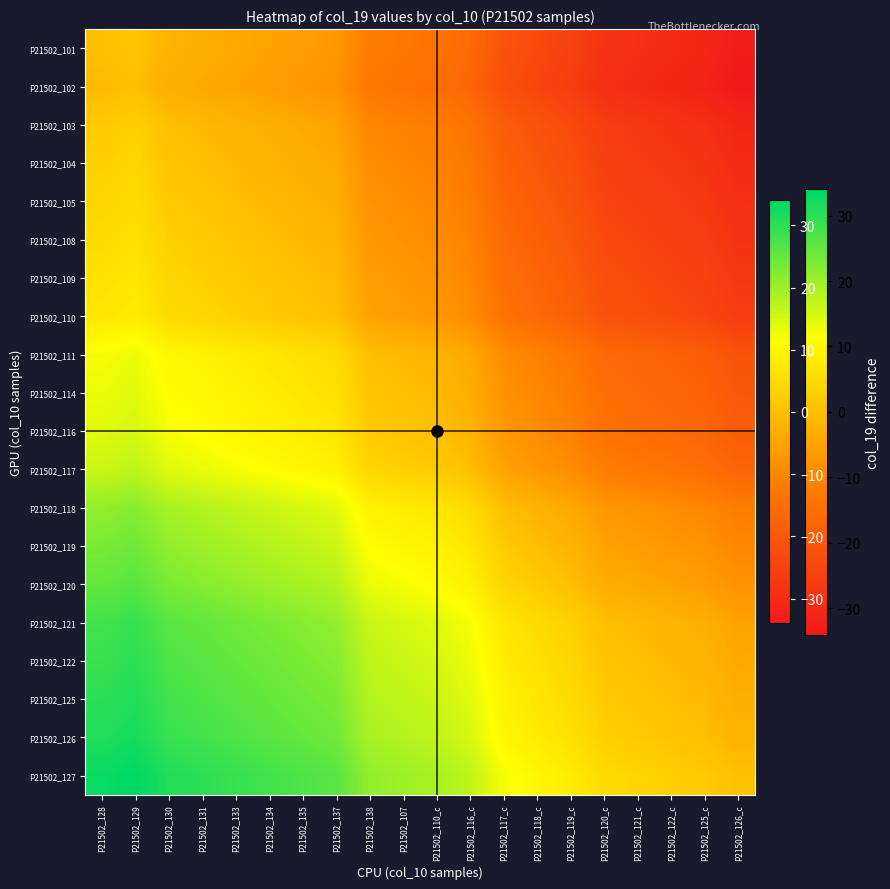

Reading left to right, transcribe all the data shown in this chart.

P21502_101: P21502_128=0	P21502_129=1	P21502_130=-2	P21502_131=-3	P21502_133=-4	P21502_134=-5	P21502_135=-6	P21502_137=-7	P21502_138=-12	P21502_107=-13	P21502_110_c=-14	P21502_116_c=-16	P21502_117_c=-21	P21502_118_c=-23	P21502_119_c=-25	P21502_120_c=-28	P21502_121_c=-29	P21502_122_c=-30	P21502_125_c=-31	P21502_126_c=-33
P21502_102: P21502_128=-1	P21502_129=0	P21502_130=-3	P21502_131=-4	P21502_133=-5	P21502_134=-6	P21502_135=-7	P21502_137=-8	P21502_138=-13	P21502_107=-14	P21502_110_c=-15	P21502_116_c=-17	P21502_117_c=-22	P21502_118_c=-24	P21502_119_c=-26	P21502_120_c=-29	P21502_121_c=-30	P21502_122_c=-31	P21502_125_c=-32	P21502_126_c=-34
P21502_103: P21502_128=2	P21502_129=3	P21502_130=0	P21502_131=-1	P21502_133=-2	P21502_134=-3	P21502_135=-4	P21502_137=-5	P21502_138=-10	P21502_107=-11	P21502_110_c=-12	P21502_116_c=-14	P21502_117_c=-19	P21502_118_c=-21	P21502_119_c=-23	P21502_120_c=-26	P21502_121_c=-27	P21502_122_c=-28	P21502_125_c=-29	P21502_126_c=-31
P21502_104: P21502_128=3	P21502_129=4	P21502_130=1	P21502_131=0	P21502_133=-1	P21502_134=-2	P21502_135=-3	P21502_137=-4	P21502_138=-9	P21502_107=-10	P21502_110_c=-11	P21502_116_c=-13	P21502_117_c=-18	P21502_118_c=-20	P21502_119_c=-22	P21502_120_c=-25	P21502_121_c=-26	P21502_122_c=-27	P21502_125_c=-28	P21502_126_c=-30
P21502_105: P21502_128=4	P21502_129=5	P21502_130=2	P21502_131=1	P21502_133=0	P21502_134=-1	P21502_135=-2	P21502_137=-3	P21502_138=-8	P21502_107=-9	P21502_110_c=-10	P21502_116_c=-12	P21502_117_c=-17	P21502_118_c=-19	P21502_119_c=-21	P21502_120_c=-24	P21502_121_c=-25	P21502_122_c=-26	P21502_125_c=-27	P21502_126_c=-29
P21502_108: P21502_128=5	P21502_129=6	P21502_130=3	P21502_131=2	P21502_133=1	P21502_134=0	P21502_135=-1	P21502_137=-2	P21502_138=-7	P21502_107=-8	P21502_110_c=-9	P21502_116_c=-11	P21502_117_c=-16	P21502_118_c=-18	P21502_119_c=-20	P21502_120_c=-23	P21502_121_c=-24	P21502_122_c=-25	P21502_125_c=-26	P21502_126_c=-28
P21502_109: P21502_128=6	P21502_129=7	P21502_130=4	P21502_131=3	P21502_133=2	P21502_134=1	P21502_135=0	P21502_137=-1	P21502_138=-6	P21502_107=-7	P21502_110_c=-8	P21502_116_c=-10	P21502_117_c=-15	P21502_118_c=-17	P21502_119_c=-19	P21502_120_c=-22	P21502_121_c=-23	P21502_122_c=-24	P21502_125_c=-25	P21502_126_c=-27
P21502_110: P21502_128=7	P21502_129=8	P21502_130=5	P21502_131=4	P21502_133=3	P21502_134=2	P21502_135=1	P21502_137=0	P21502_138=-5	P21502_107=-6	P21502_110_c=-7	P21502_116_c=-9	P21502_117_c=-14	P21502_118_c=-16	P21502_119_c=-18	P21502_120_c=-21	P21502_121_c=-22	P21502_122_c=-23	P21502_125_c=-24	P21502_126_c=-26
P21502_111: P21502_128=12	P21502_129=13	P21502_130=10	P21502_131=9	P21502_133=8	P21502_134=7	P21502_135=6	P21502_137=5	P21502_138=0	P21502_107=-1	P21502_110_c=-2	P21502_116_c=-4	P21502_117_c=-9	P21502_118_c=-11	P21502_119_c=-13	P21502_120_c=-16	P21502_121_c=-17	P21502_122_c=-18	P21502_125_c=-19	P21502_126_c=-21
P21502_114: P21502_128=13	P21502_129=14	P21502_130=11	P21502_131=10	P21502_133=9	P21502_134=8	P21502_135=7	P21502_137=6	P21502_138=1	P21502_107=0	P21502_110_c=-1	P21502_116_c=-3	P21502_117_c=-8	P21502_118_c=-10	P21502_119_c=-12	P21502_120_c=-15	P21502_121_c=-16	P21502_122_c=-17	P21502_125_c=-18	P21502_126_c=-20
P21502_116: P21502_128=14	P21502_129=15	P21502_130=12	P21502_131=11	P21502_133=10	P21502_134=9	P21502_135=8	P21502_137=7	P21502_138=2	P21502_107=1	P21502_110_c=0	P21502_116_c=-2	P21502_117_c=-7	P21502_118_c=-9	P21502_119_c=-11	P21502_120_c=-14	P21502_121_c=-15	P21502_122_c=-16	P21502_125_c=-17	P21502_126_c=-19
P21502_117: P21502_128=16	P21502_129=17	P21502_130=14	P21502_131=13	P21502_133=12	P21502_134=11	P21502_135=10	P21502_137=9	P21502_138=4	P21502_107=3	P21502_110_c=2	P21502_116_c=0	P21502_117_c=-5	P21502_118_c=-7	P21502_119_c=-9	P21502_120_c=-12	P21502_121_c=-13	P21502_122_c=-14	P21502_125_c=-15	P21502_126_c=-17
P21502_118: P21502_128=21	P21502_129=22	P21502_130=19	P21502_131=18	P21502_133=17	P21502_134=16	P21502_135=15	P21502_137=14	P21502_138=9	P21502_107=8	P21502_110_c=7	P21502_116_c=5	P21502_117_c=0	P21502_118_c=-2	P21502_119_c=-4	P21502_120_c=-7	P21502_121_c=-8	P21502_122_c=-9	P21502_125_c=-10	P21502_126_c=-12
P21502_119: P21502_128=23	P21502_129=24	P21502_130=21	P21502_131=20	P21502_133=19	P21502_134=18	P21502_135=17	P21502_137=16	P21502_138=11	P21502_107=10	P21502_110_c=9	P21502_116_c=7	P21502_117_c=2	P21502_118_c=0	P21502_119_c=-2	P21502_120_c=-5	P21502_121_c=-6	P21502_122_c=-7	P21502_125_c=-8	P21502_126_c=-10
P21502_120: P21502_128=25	P21502_129=26	P21502_130=23	P21502_131=22	P21502_133=21	P21502_134=20	P21502_135=19	P21502_137=18	P21502_138=13	P21502_107=12	P21502_110_c=11	P21502_116_c=9	P21502_117_c=4	P21502_118_c=2	P21502_119_c=0	P21502_120_c=-3	P21502_121_c=-4	P21502_122_c=-5	P21502_125_c=-6	P21502_126_c=-8
P21502_121: P21502_128=28	P21502_129=29	P21502_130=26	P21502_131=25	P21502_133=24	P21502_134=23	P21502_135=22	P21502_137=21	P21502_138=16	P21502_107=15	P21502_110_c=14	P21502_116_c=12	P21502_117_c=7	P21502_118_c=5	P21502_119_c=3	P21502_120_c=0	P21502_121_c=-1	P21502_122_c=-2	P21502_125_c=-3	P21502_126_c=-5
P21502_122: P21502_128=29	P21502_129=30	P21502_130=27	P21502_131=26	P21502_133=25	P21502_134=24	P21502_135=23	P21502_137=22	P21502_138=17	P21502_107=16	P21502_110_c=15	P21502_116_c=13	P21502_117_c=8	P21502_118_c=6	P21502_119_c=4	P21502_120_c=1	P21502_121_c=0	P21502_122_c=-1	P21502_125_c=-2	P21502_126_c=-4
P21502_125: P21502_128=30	P21502_129=31	P21502_130=28	P21502_131=27	P21502_133=26	P21502_134=25	P21502_135=24	P21502_137=23	P21502_138=18	P21502_107=17	P21502_110_c=16	P21502_116_c=14	P21502_117_c=9	P21502_118_c=7	P21502_119_c=5	P21502_120_c=2	P21502_121_c=1	P21502_122_c=0	P21502_125_c=-1	P21502_126_c=-3
P21502_126: P21502_128=31	P21502_129=32	P21502_130=29	P21502_131=28	P21502_133=27	P21502_134=26	P21502_135=25	P21502_137=24	P21502_138=19	P21502_107=18	P21502_110_c=17	P21502_116_c=15	P21502_117_c=10	P21502_118_c=8	P21502_119_c=6	P21502_120_c=3	P21502_121_c=2	P21502_122_c=1	P21502_125_c=0	P21502_126_c=-2
P21502_127: P21502_128=33	P21502_129=34	P21502_130=31	P21502_131=30	P21502_133=29	P21502_134=28	P21502_135=27	P21502_137=26	P21502_138=21	P21502_107=20	P21502_110_c=19	P21502_116_c=17	P21502_117_c=12	P21502_118_c=10	P21502_119_c=8	P21502_120_c=5	P21502_121_c=4	P21502_122_c=3	P21502_125_c=2	P21502_126_c=0